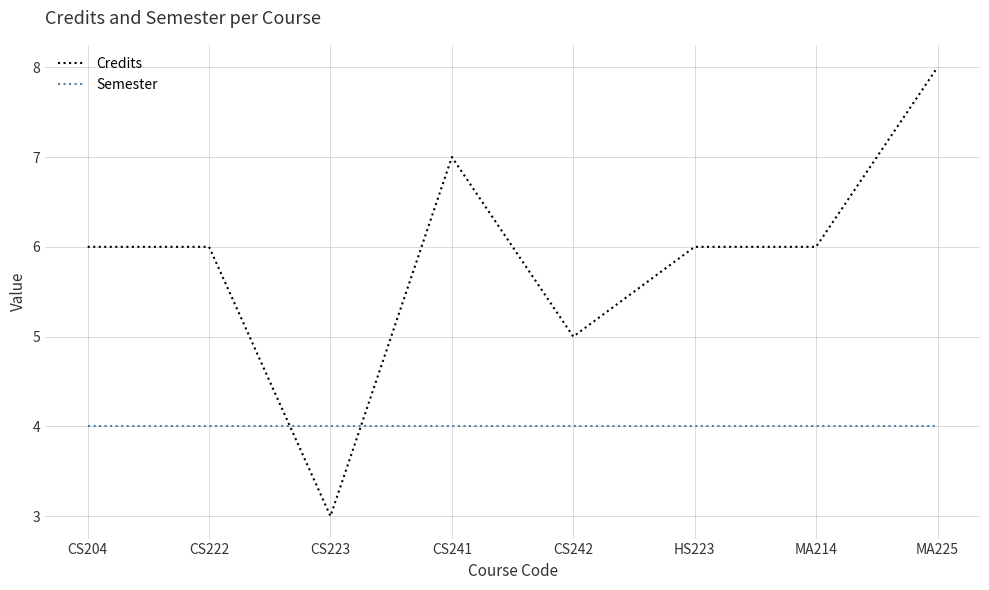

What is the difference between the second highest and second lowest values in the Credits series?

2